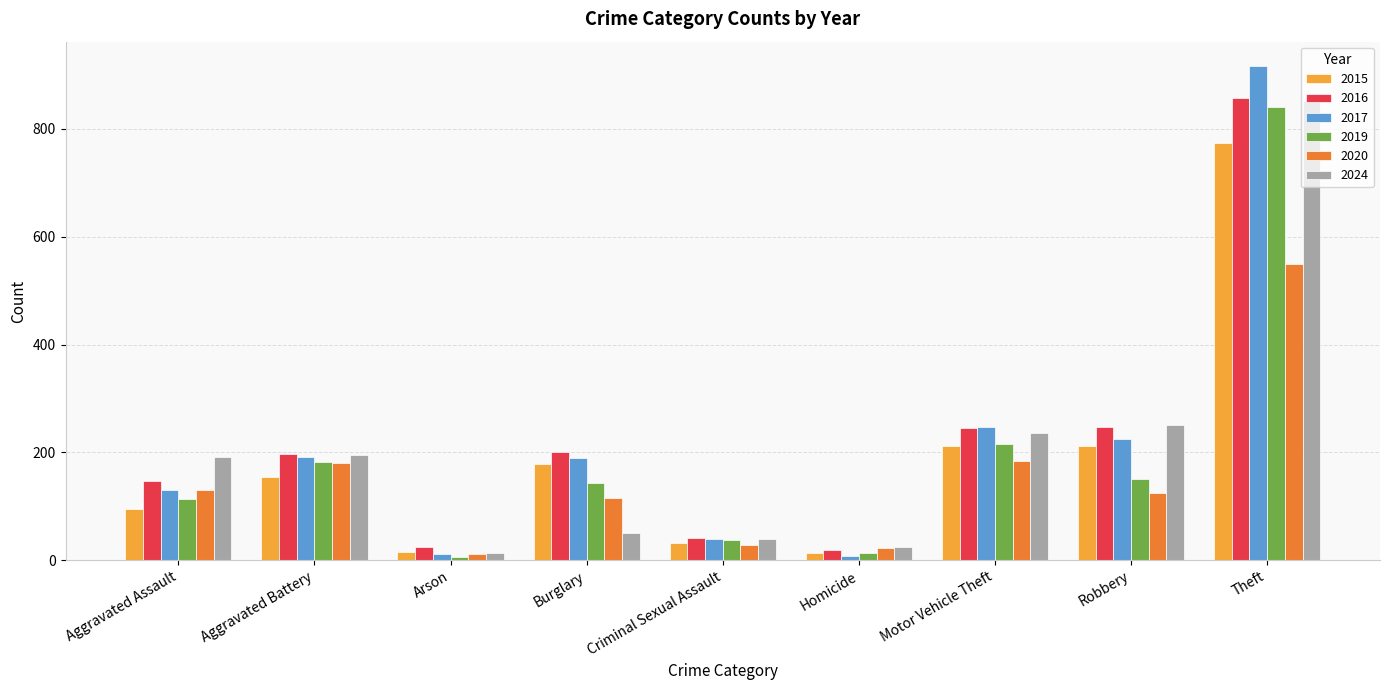

What is the maximum value for 2017?

916